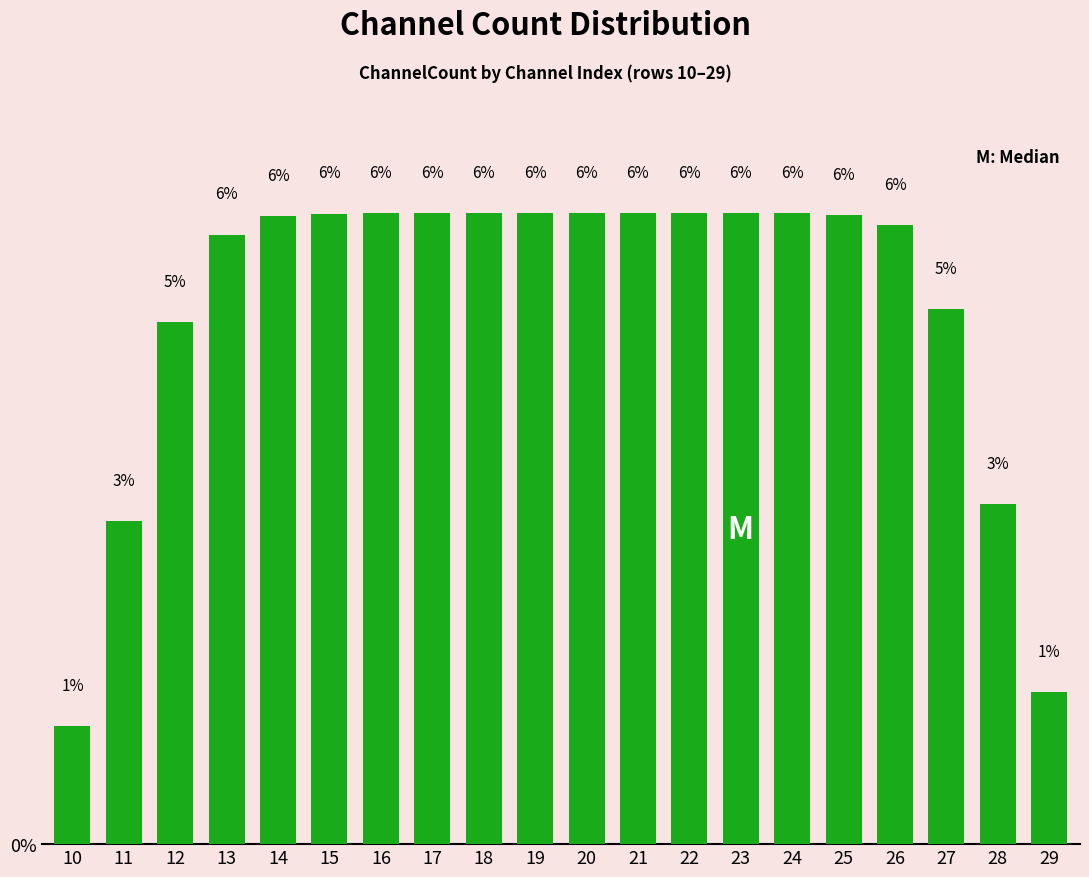

How many bars are there in total?

20